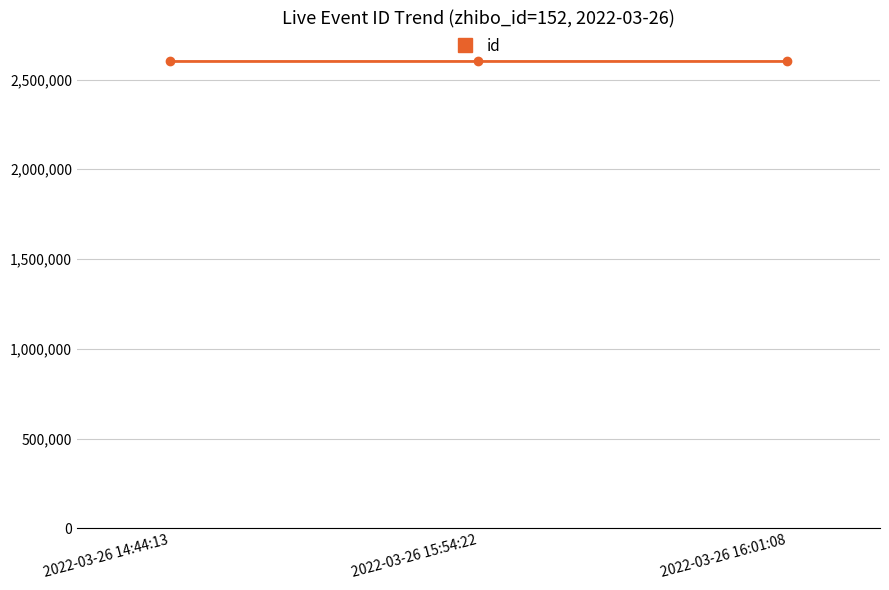

How many distinct data groups are displayed?

1